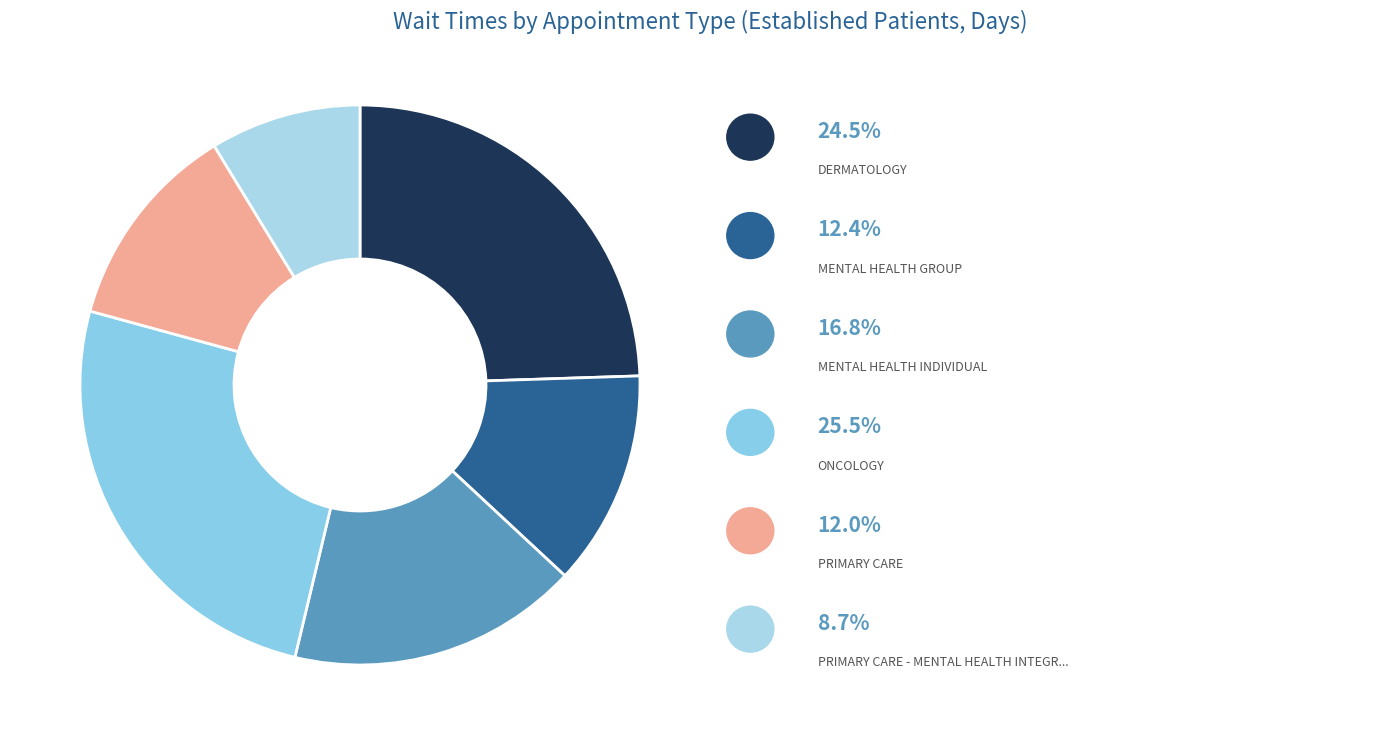

How many segments does this pie chart have?

6